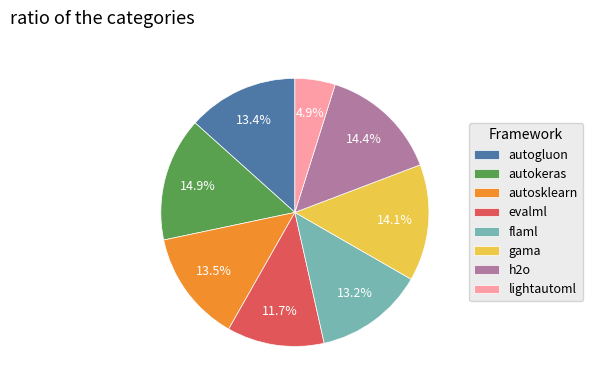

To the nearest percent, what is the difference between the lightautoml and autosklearn slice percentages?

9%